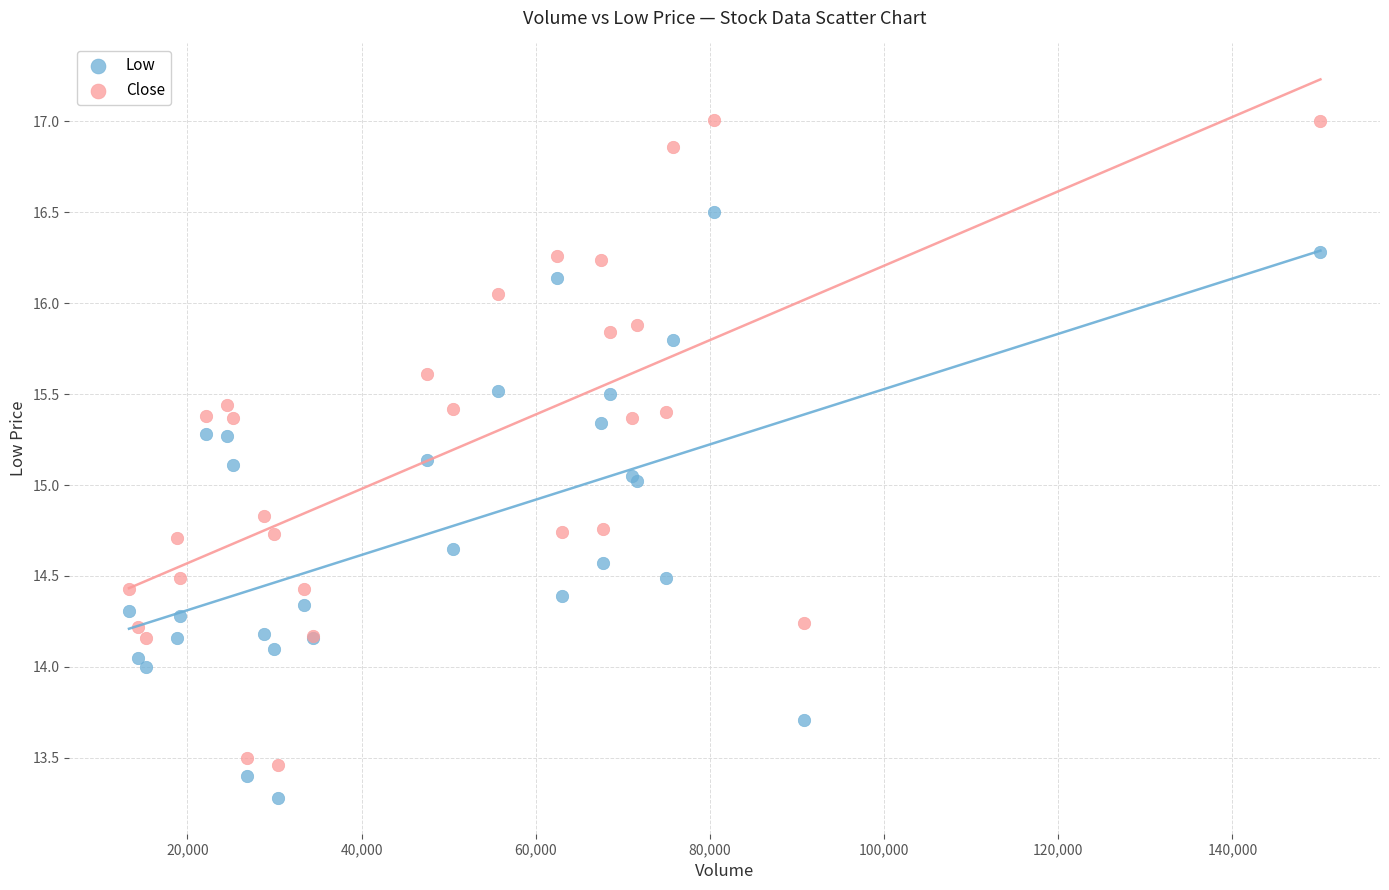

Which series has the largest Y range (max minus min)?

Close